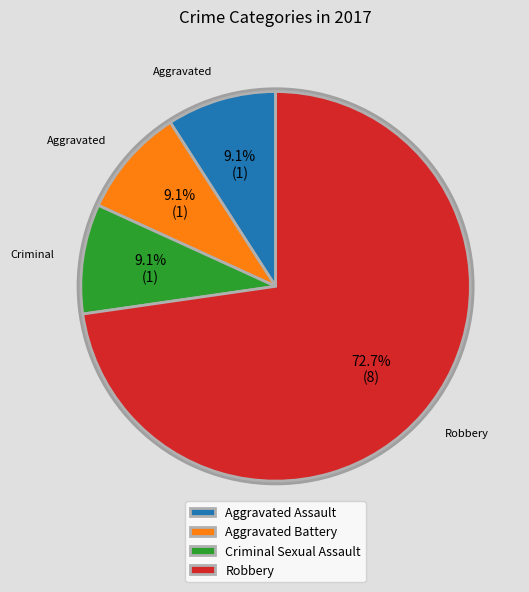

Which has a higher value, Criminal Sexual Assault or Robbery?

Robbery